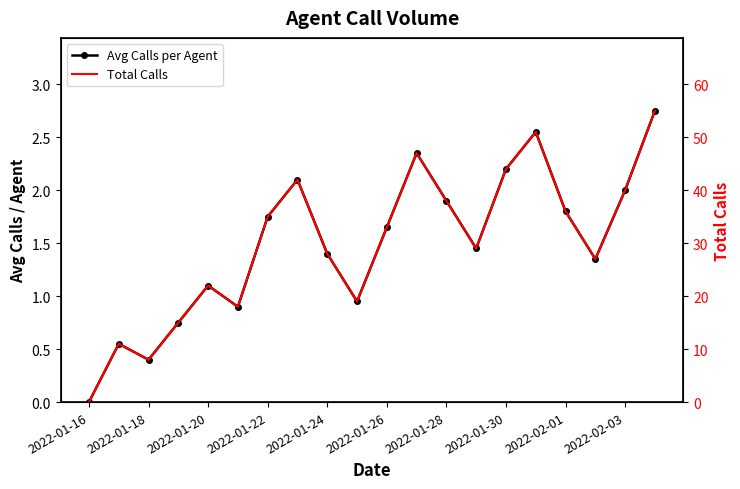

How many data points in Avg Calls per Agent are less than 1?

6